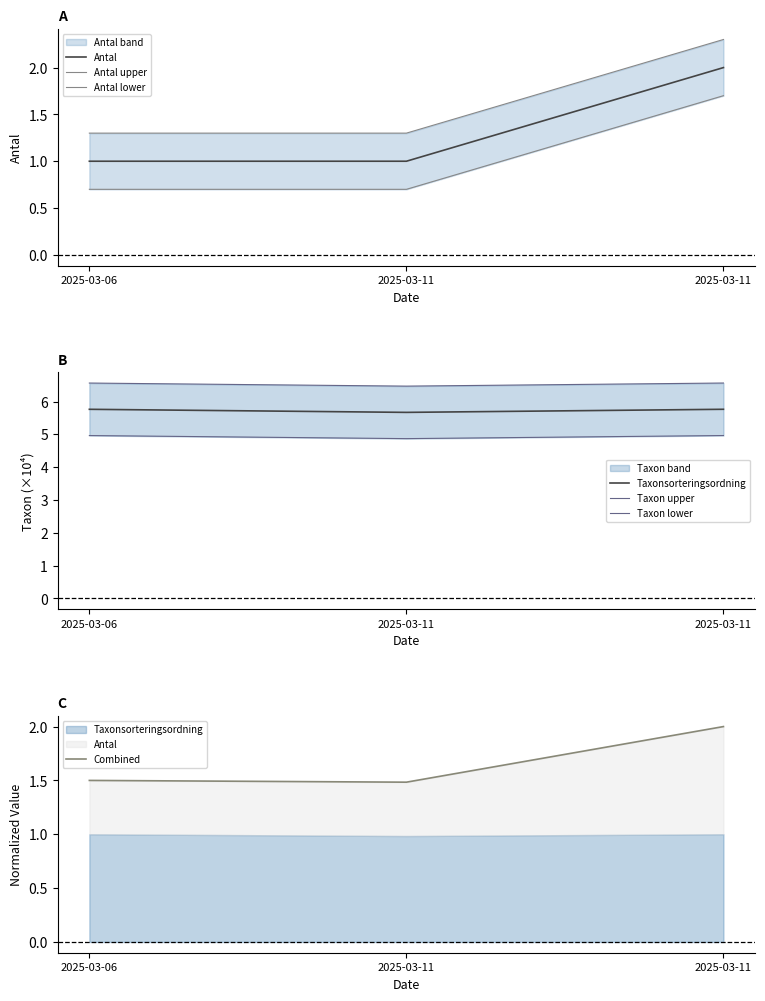

List the series in order of their overall mean, lowest first.

Antal, Taxonsorteringsordning